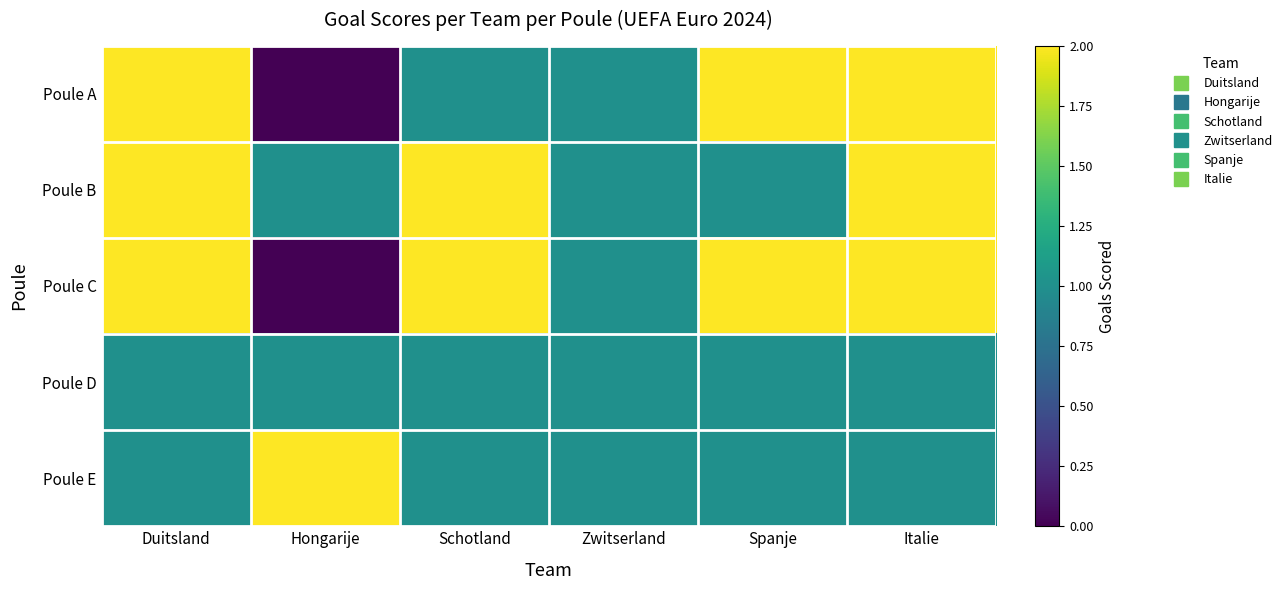

At how many categories does at least one series exceed 1?

5